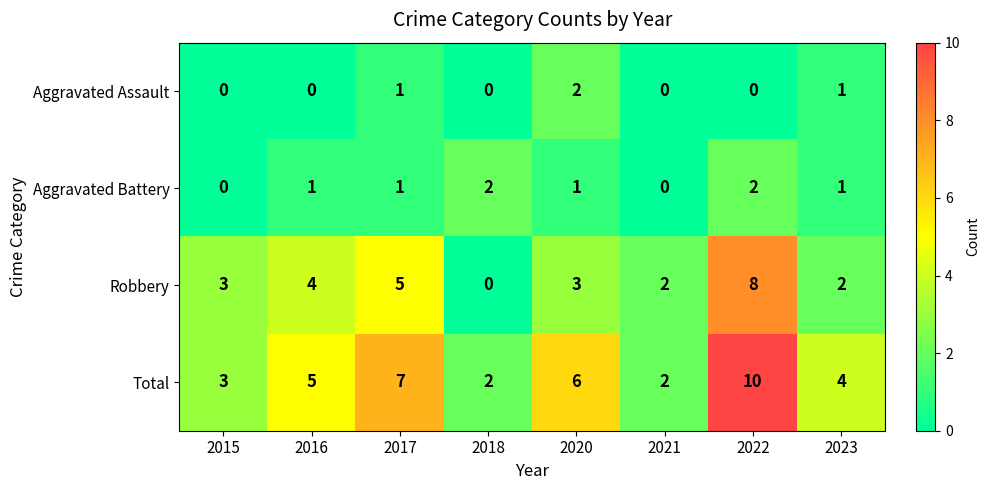

At which label is Robbery closest to 4?

2016